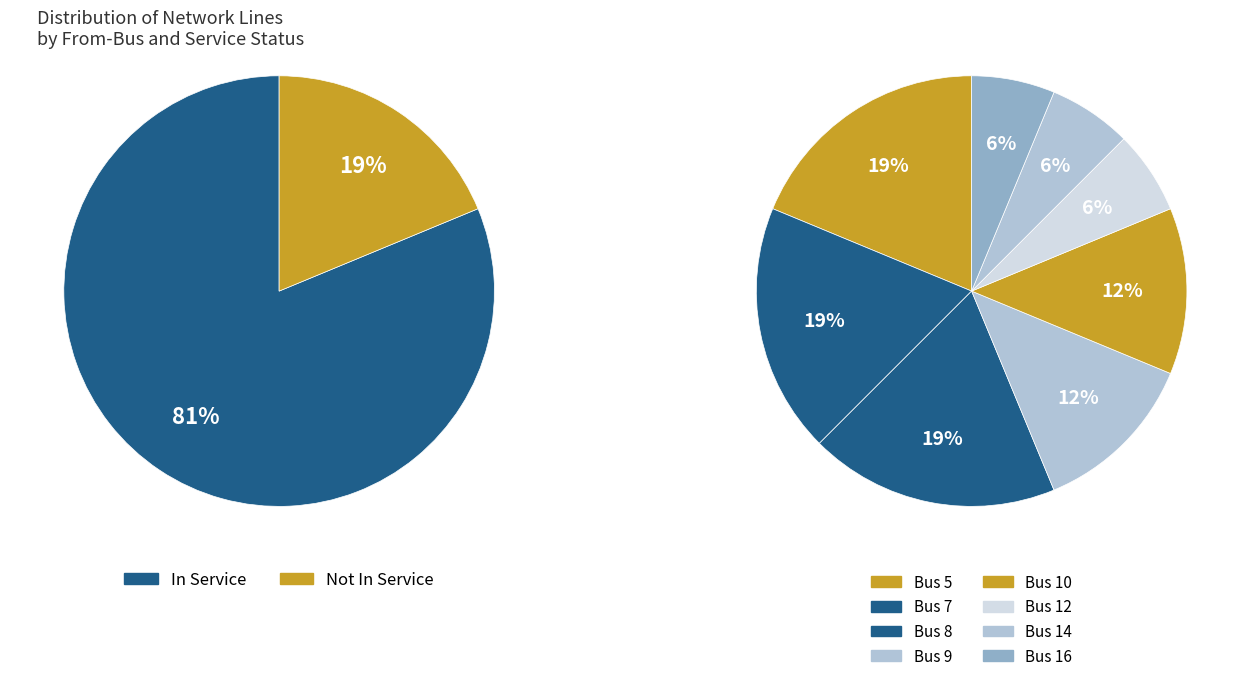

The 9 slice represents 12% of the pie. True or false?

True